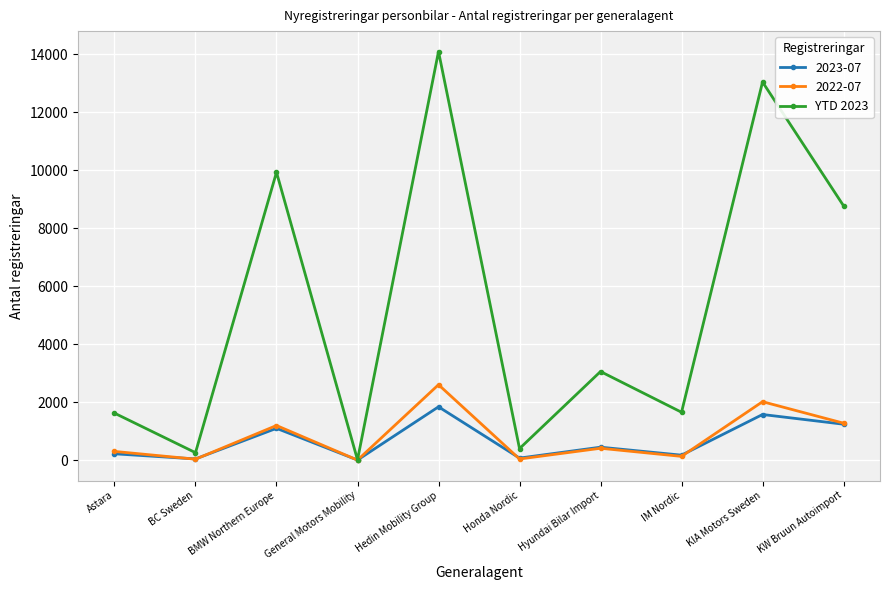

What is the label of the 4th point from the left?

General Motors Mobility